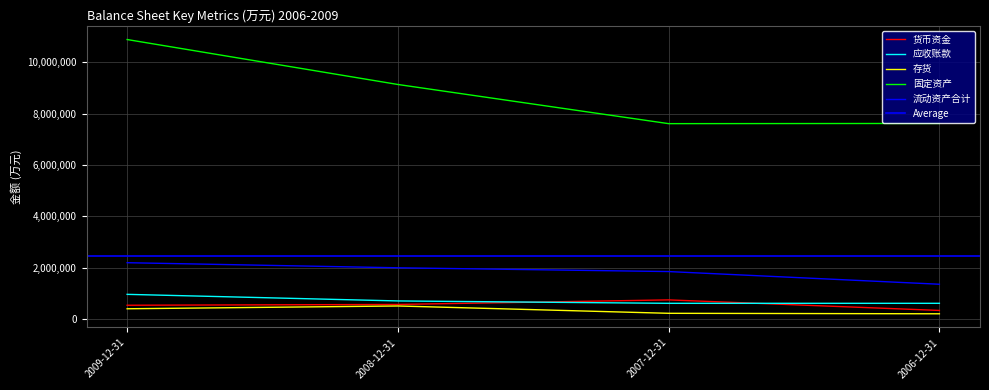

Count the number of categories in the chart.

4